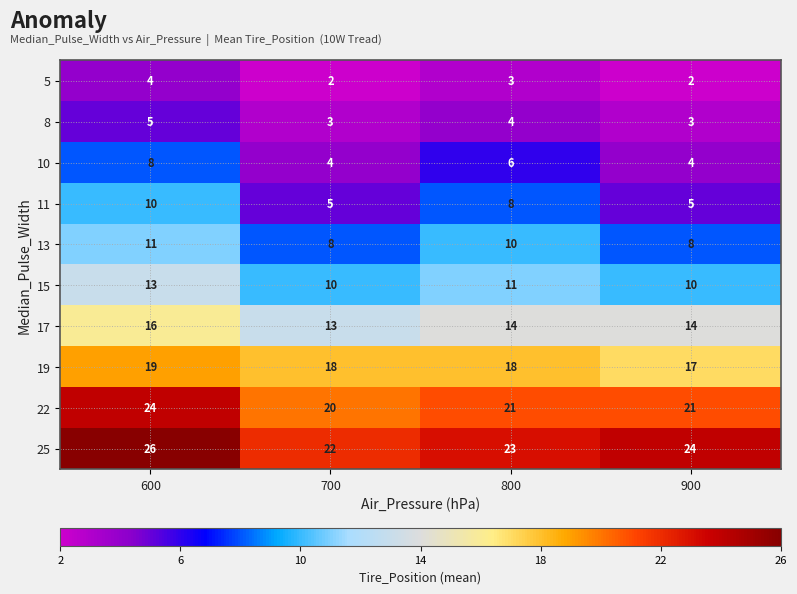

At 600, list the series in order from largest to smallest.

25, 22, 19, 17, 15, 13, 11, 10, 8, 5